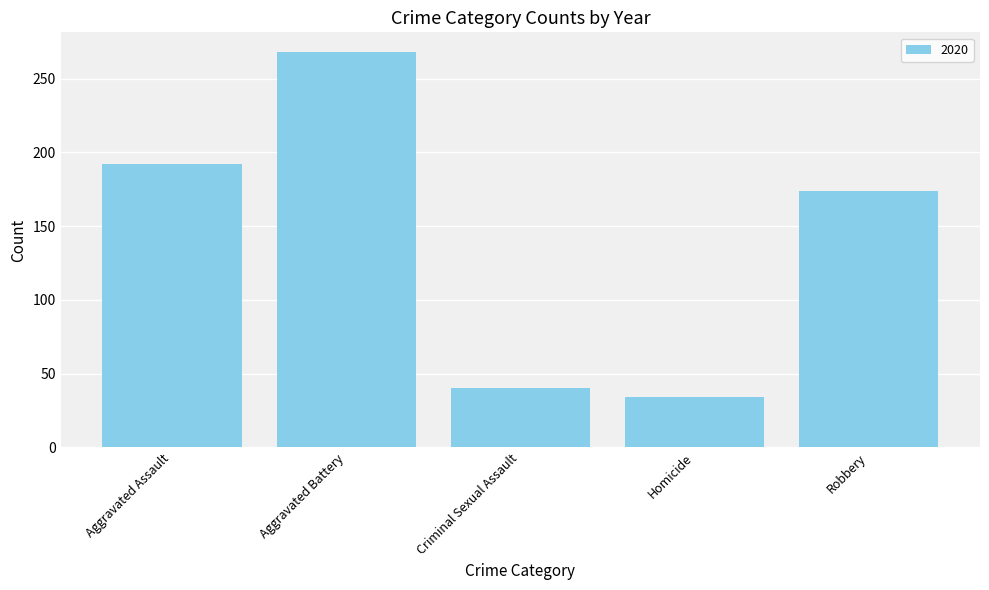

Reading left to right, list all the values displayed in this chart.

Aggravated Assault=192	Aggravated Battery=268	Criminal Sexual Assault=40	Homicide=34	Robbery=174